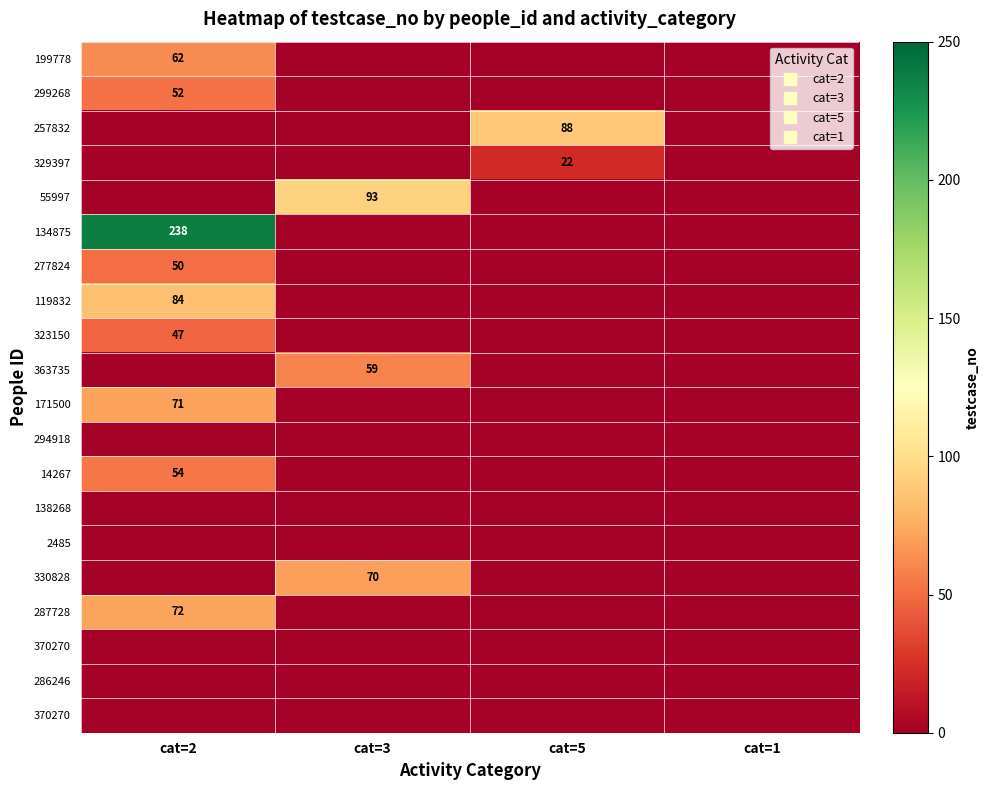

What is the difference between the highest and lowest values at cat=5?

88